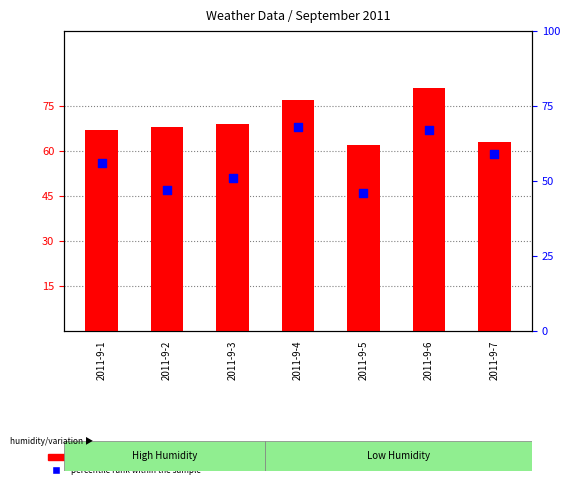

What are all the series names shown in the legend?

count, percentile rank within the sample